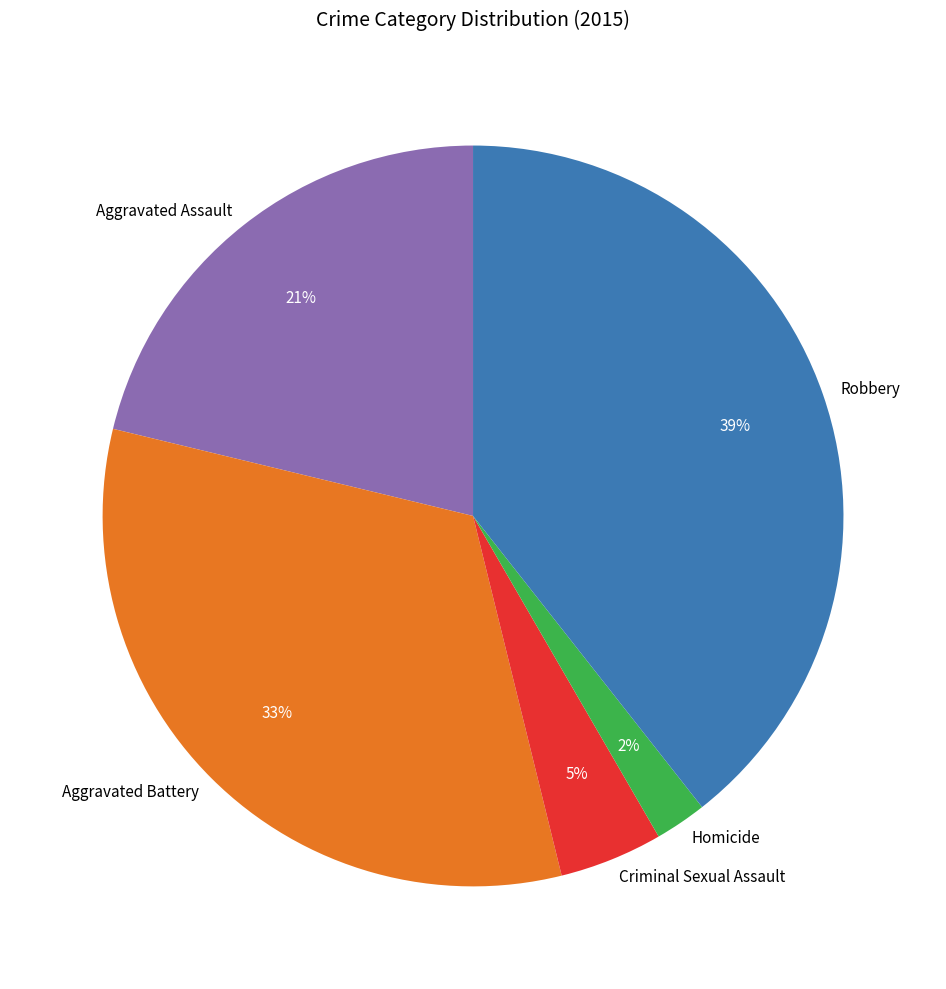

Is the sum of Aggravated Assault and Aggravated Battery greater than half?

Yes